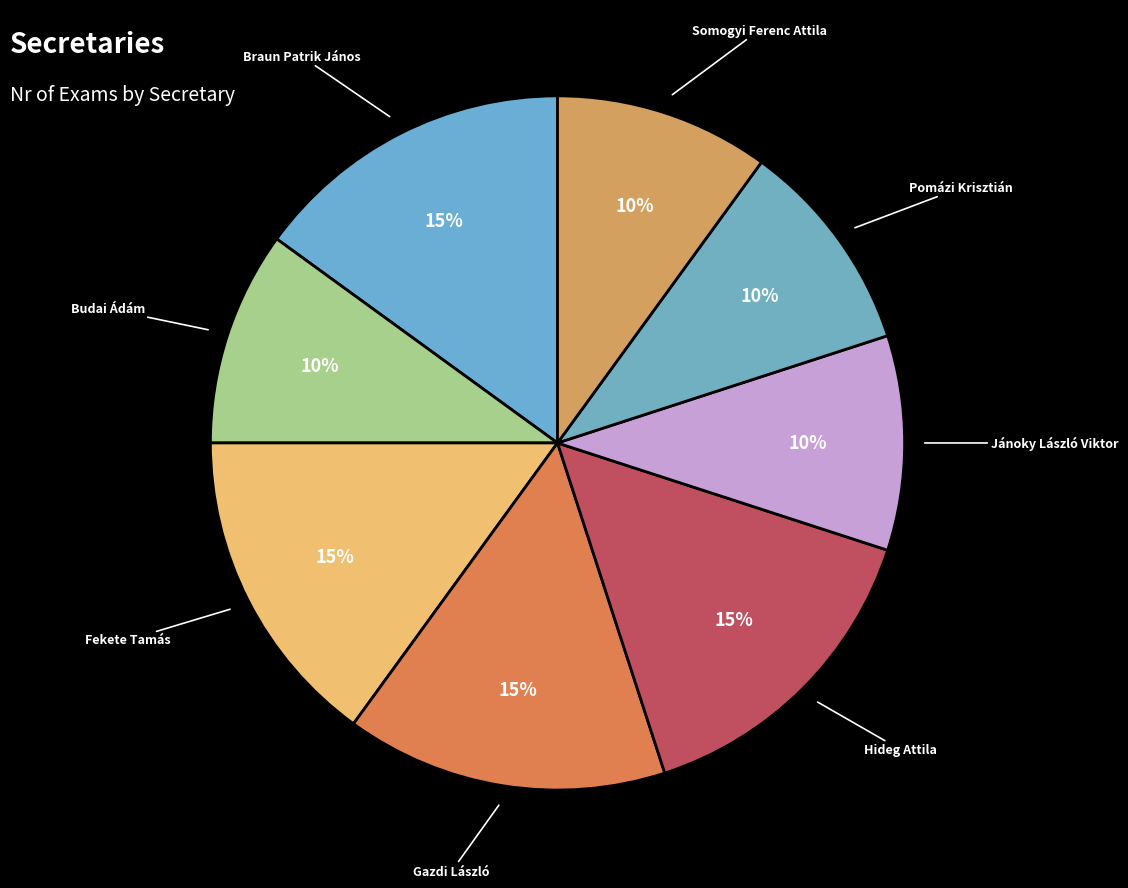

Is there any slice that represents more than half of the pie?

No